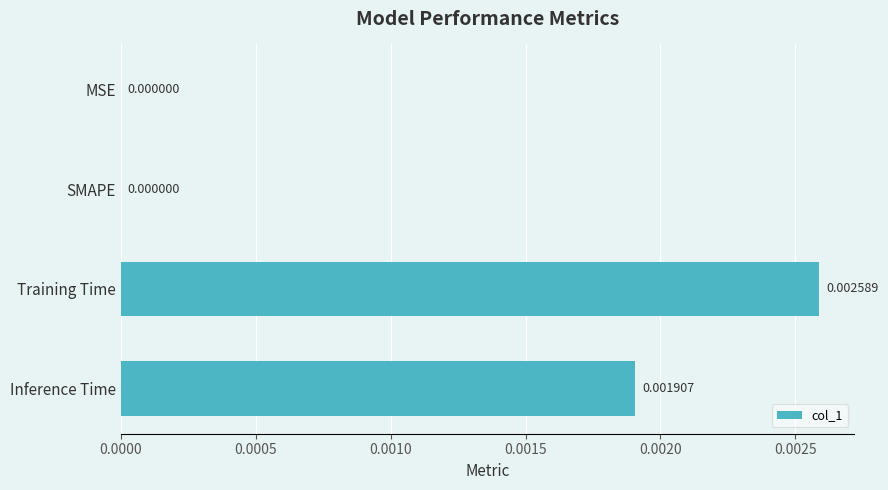

Which has a higher value, SMAPE or Inference Time?

Inference Time